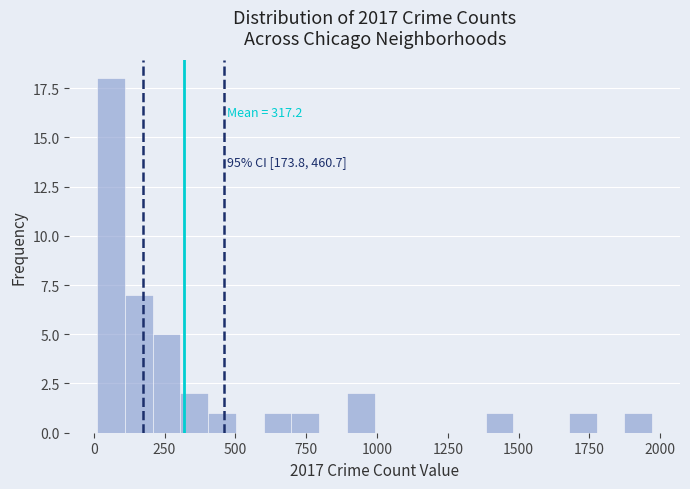

Read against the x-axis, roughly where is the centre of the tallest bar?

50